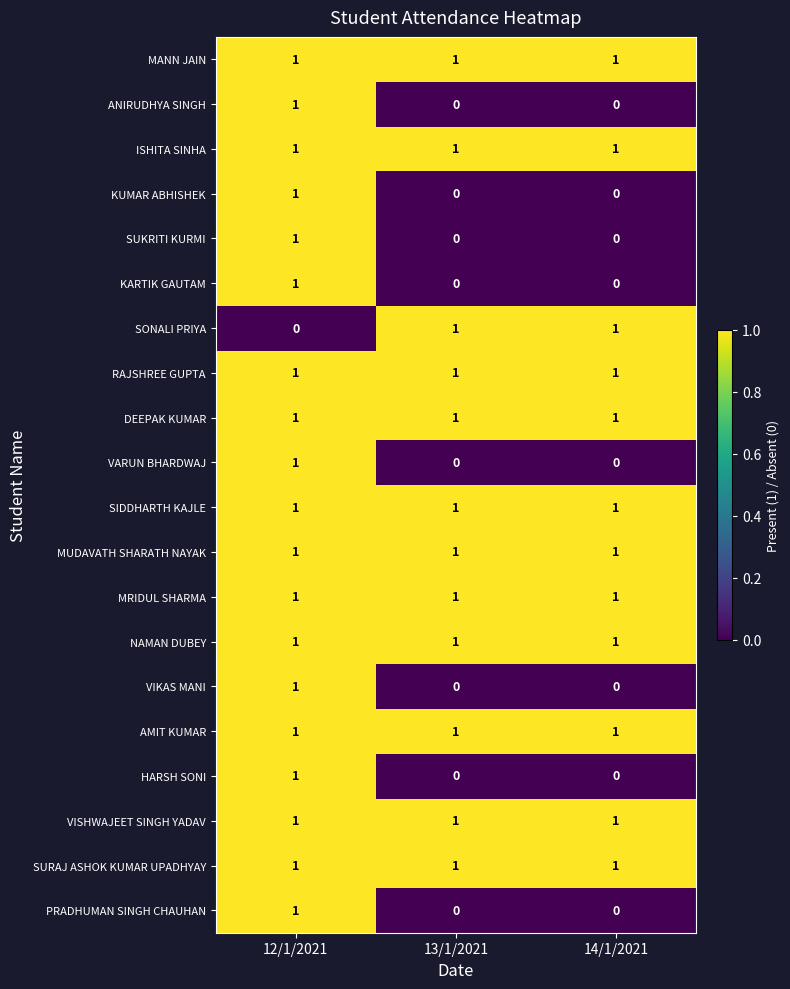

Is the value of KARTIK GAUTAM at 14/1/2021 greater than the value of KUMAR ABHISHEK at 12/1/2021?

No